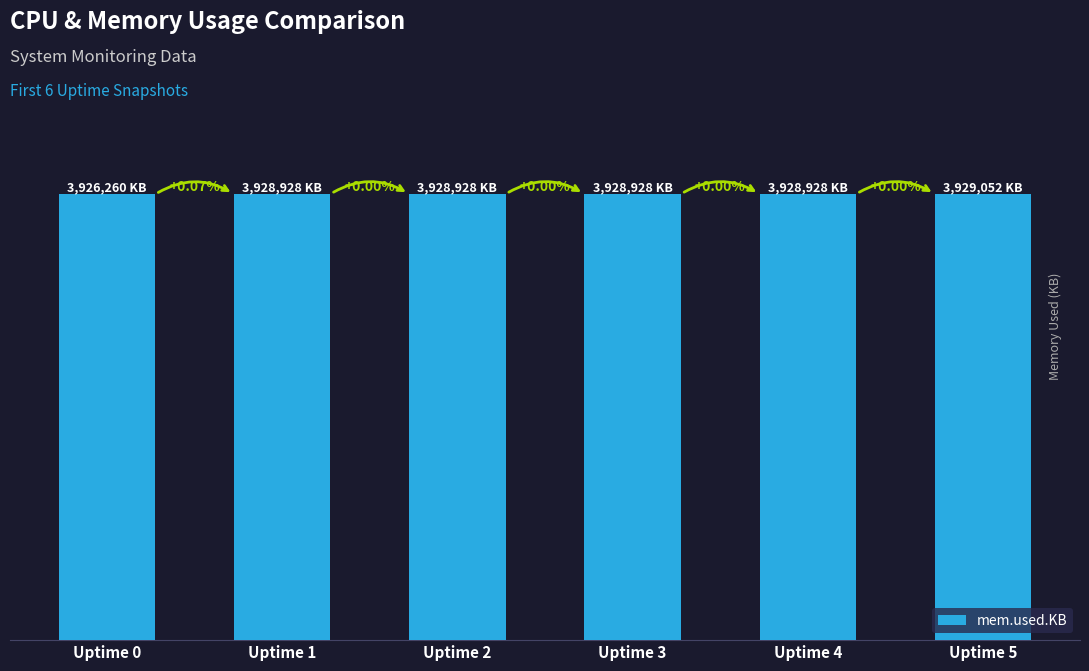

The value at Uptime 1 is 3928928. True or false?

True